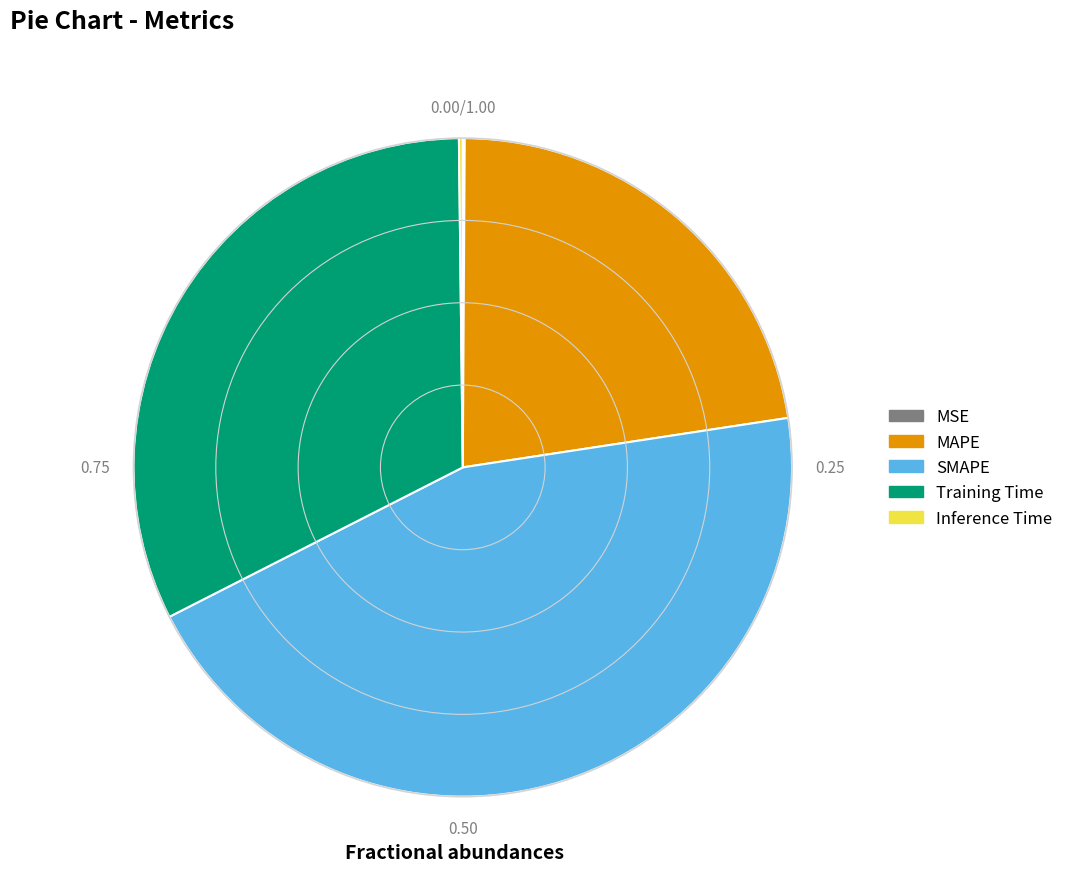

Does Training Time represent more than half of the total?

No